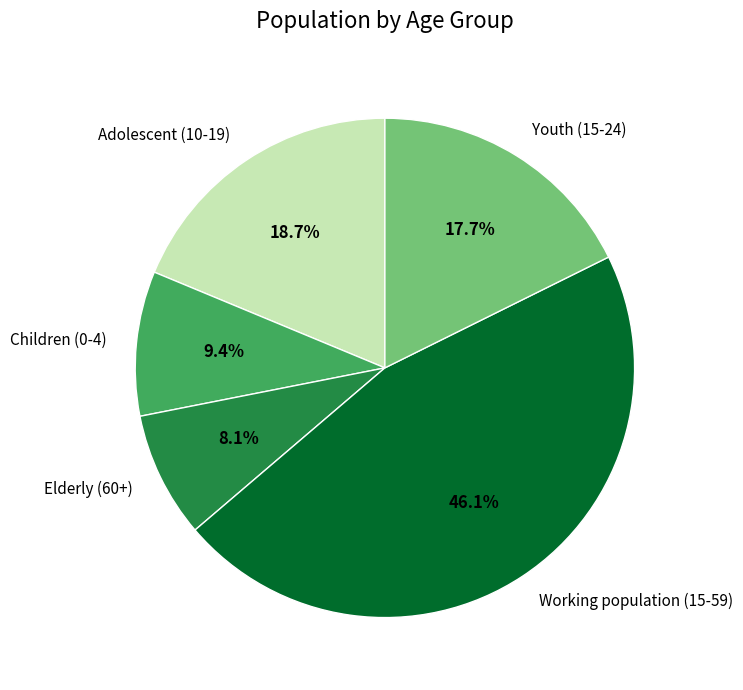

Which has a higher value, Adolescent (10-19) or Working population (15-59)?

Working population (15-59)